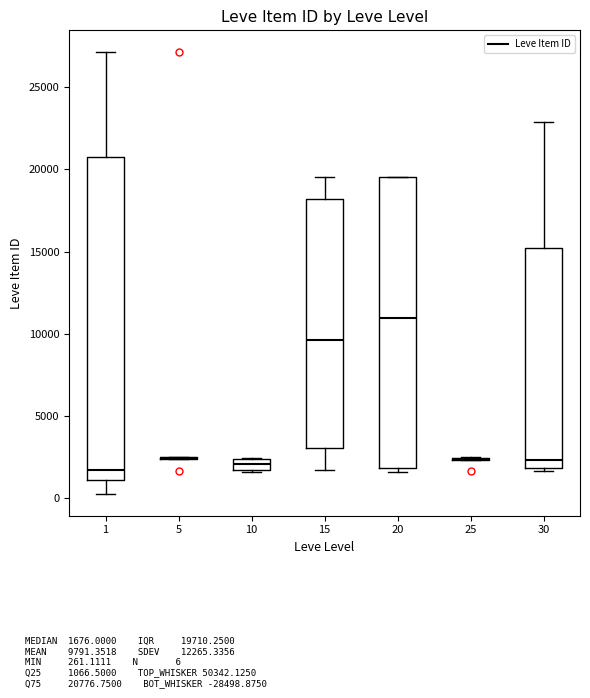

Comparing the boxes themselves (not the whiskers), which one is the tallest?

1